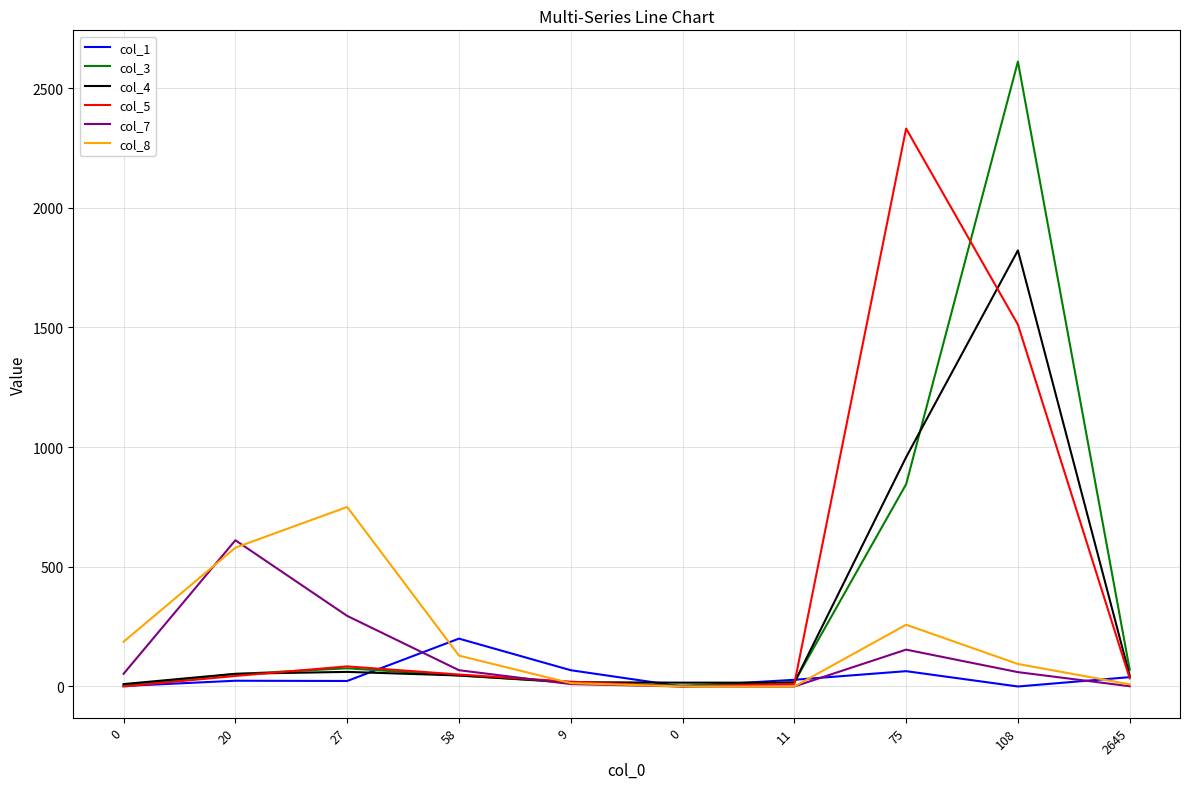

Reading left to right, list all the values displayed in this chart.

col_1: 2	24	23	200	68	0	28	64	0	39
col_3: 4	52	76	46	16	4	18	845	2611	70
col_4: 10	53	61	46	18	16	16	958	1822	45
col_5: 0	44	84	50	20	0	11	2331	1512	34
col_7: 53	611	295	68	10	0	0	154	60	1
col_8: 187	580	750	129	14	0	0	258	94	9